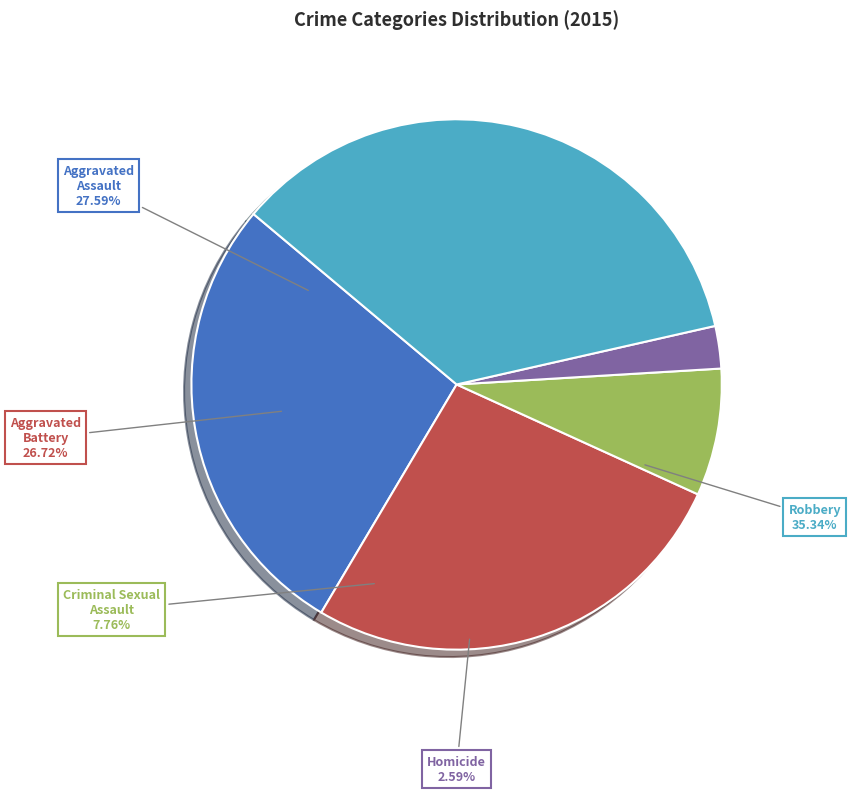

Which has a higher value, Aggravated Battery or Homicide?

Aggravated Battery